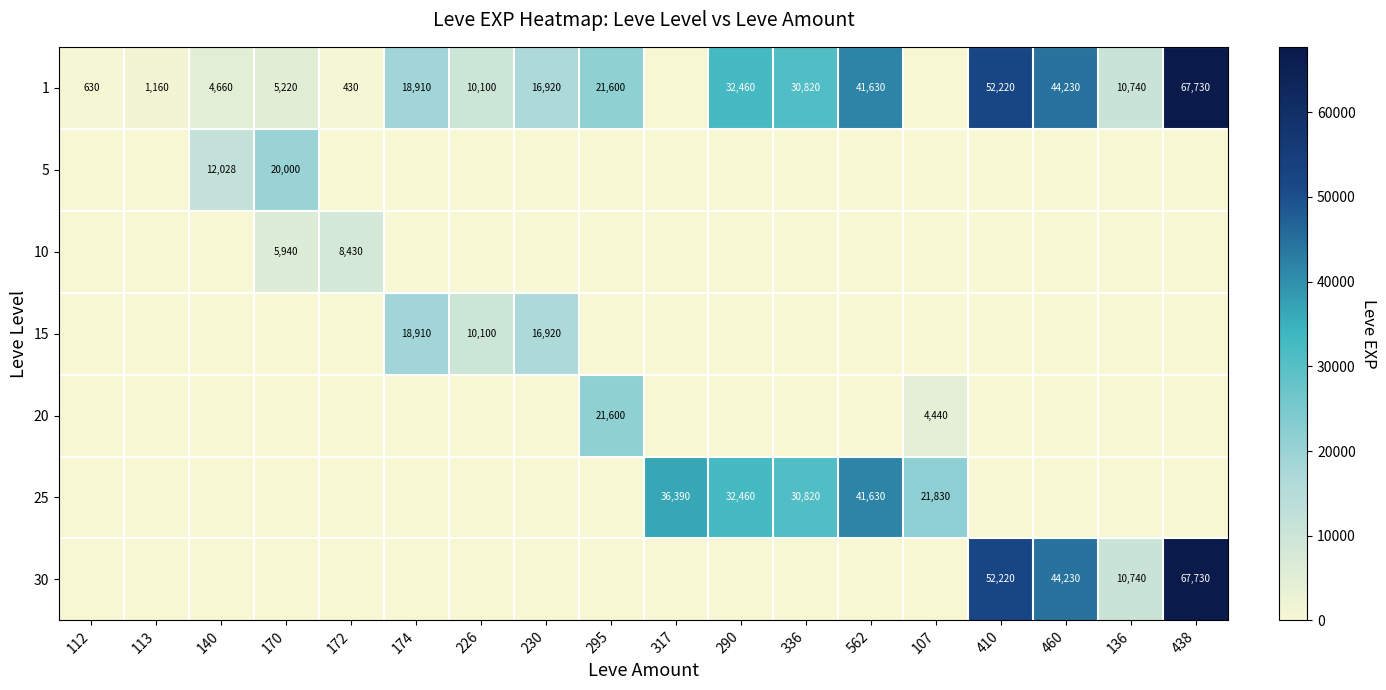

Is it true that 30 equals 44230 at 460?

True